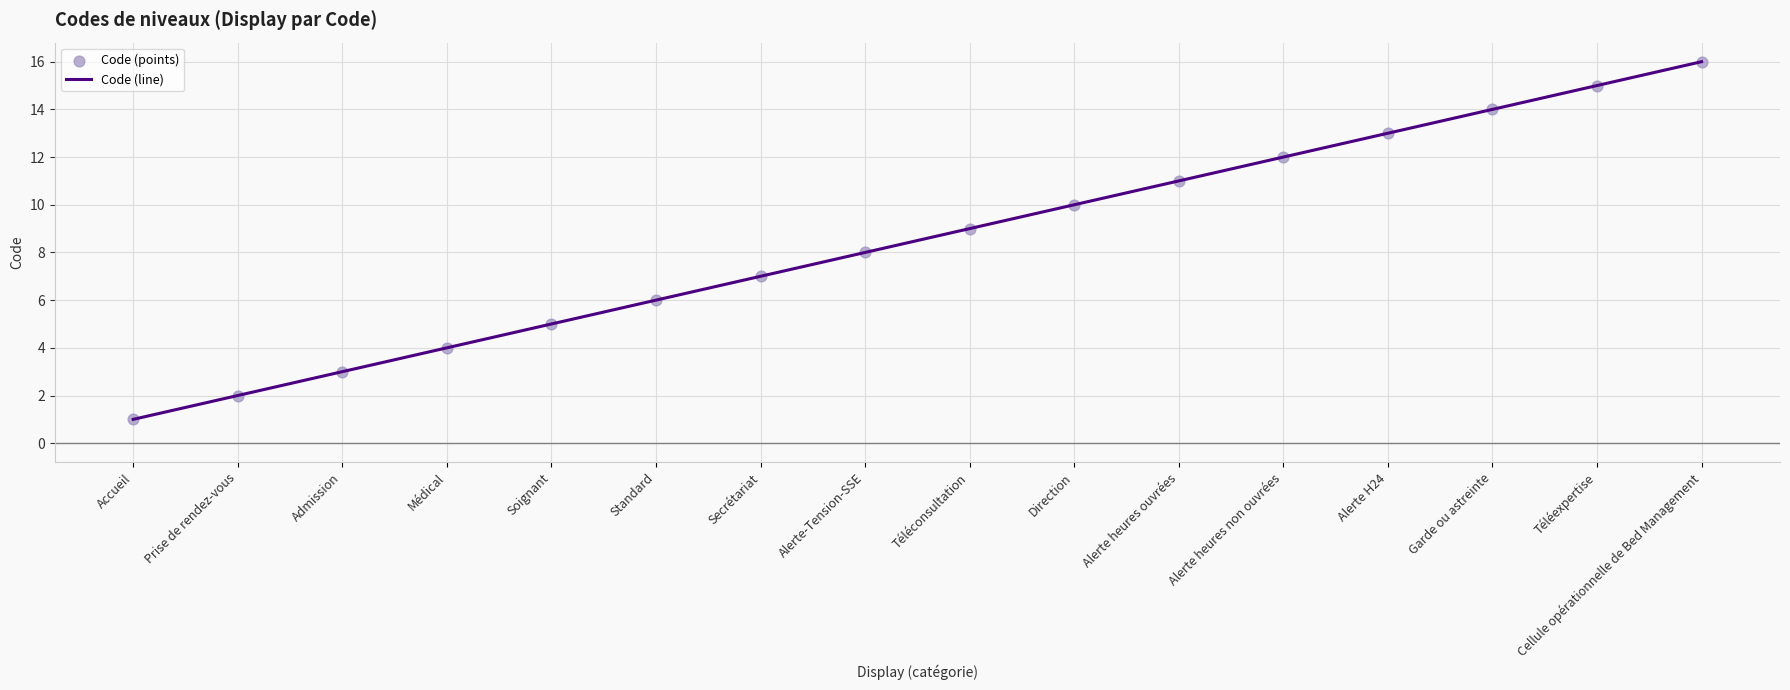

What is the greatest value displayed?

16